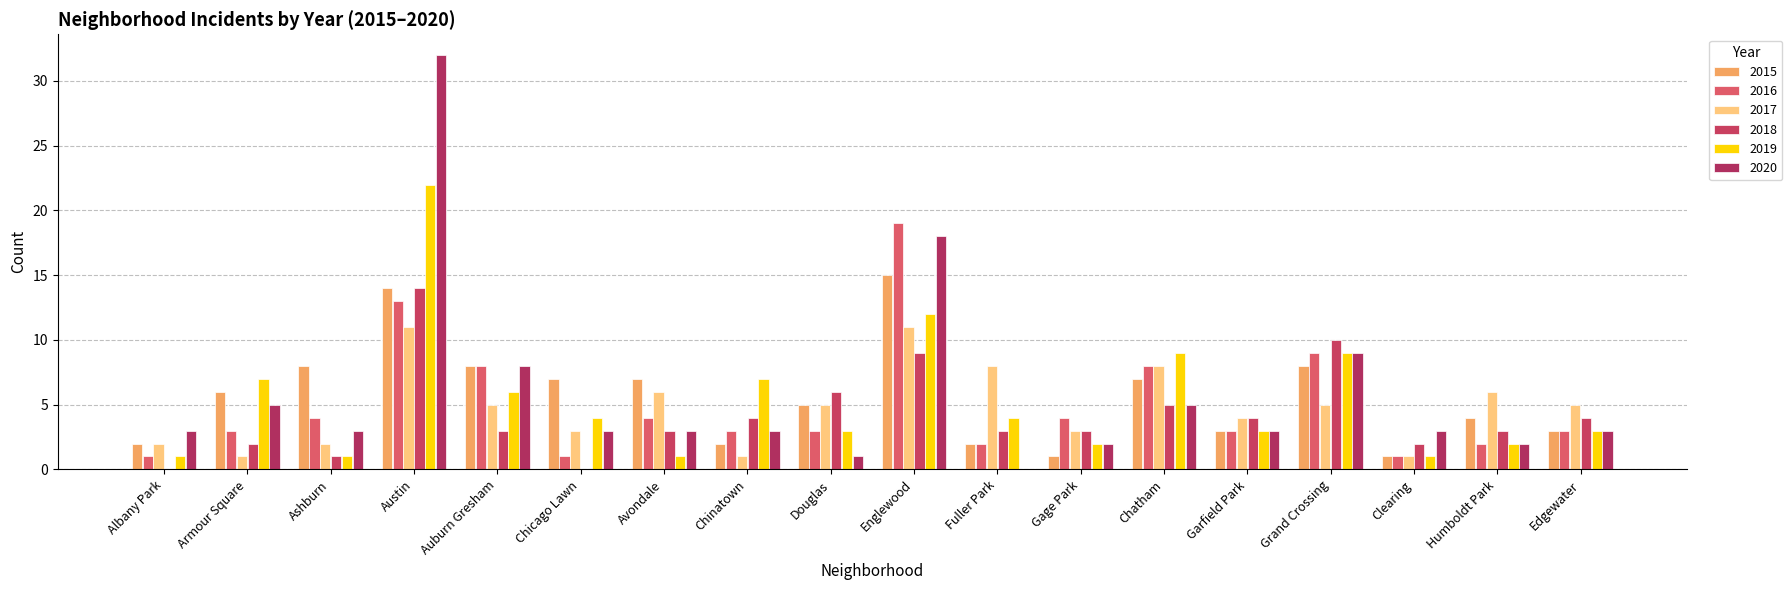

Are the bars horizontal?

No